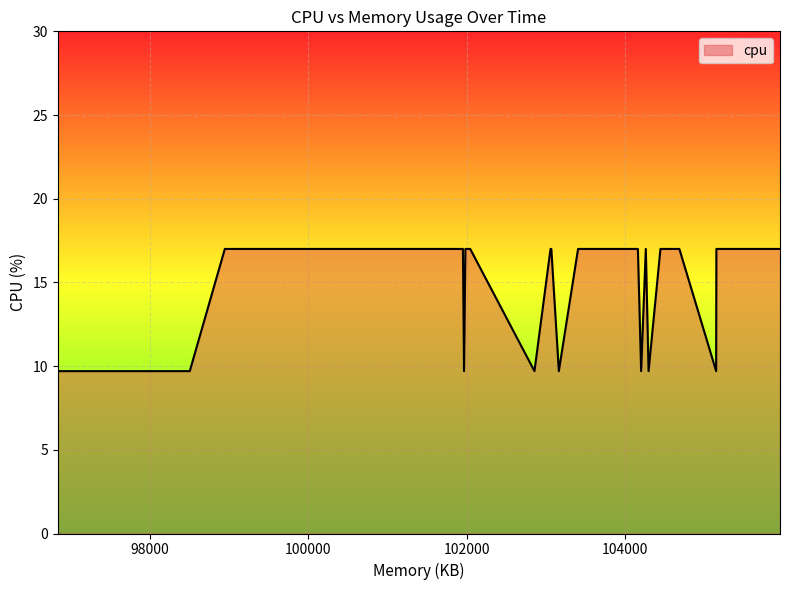

The value at 0 is 9.7. True or false?

True